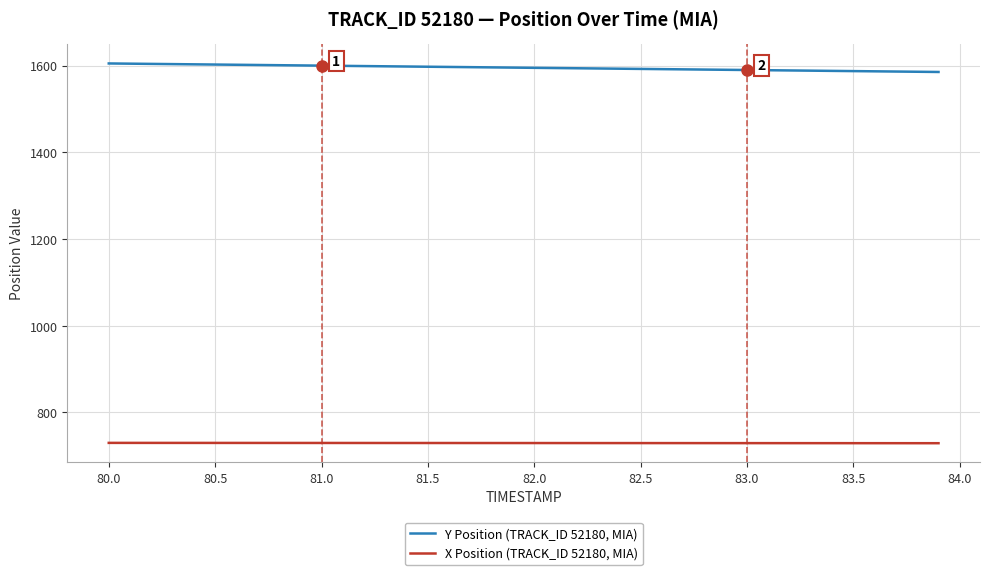

Rank the series by their maximum value, from lowest to highest.

X Position (TRACK_ID 52180, MIA), Y Position (TRACK_ID 52180, MIA)